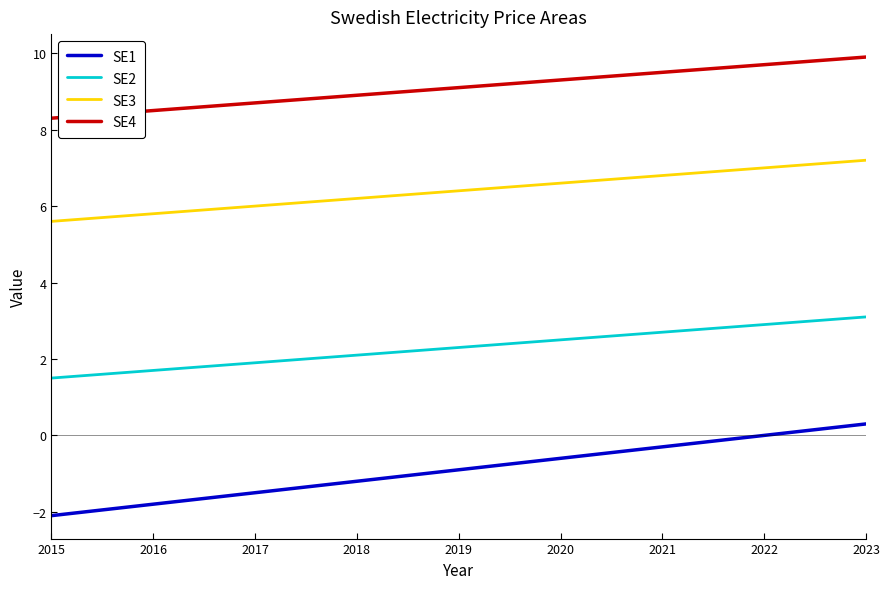

Reading right to left, transcribe all the data shown in this chart.

SE1: 0.3	0.0	-0.3	-0.6	-0.9	-1.2	-1.5	-1.8	-2.1
SE2: 3.1	2.9	2.7	2.5	2.3	2.1	1.9	1.7	1.5
SE3: 7.2	7.0	6.8	6.6	6.4	6.2	6.0	5.8	5.6
SE4: 9.9	9.7	9.5	9.3	9.1	8.9	8.7	8.5	8.3